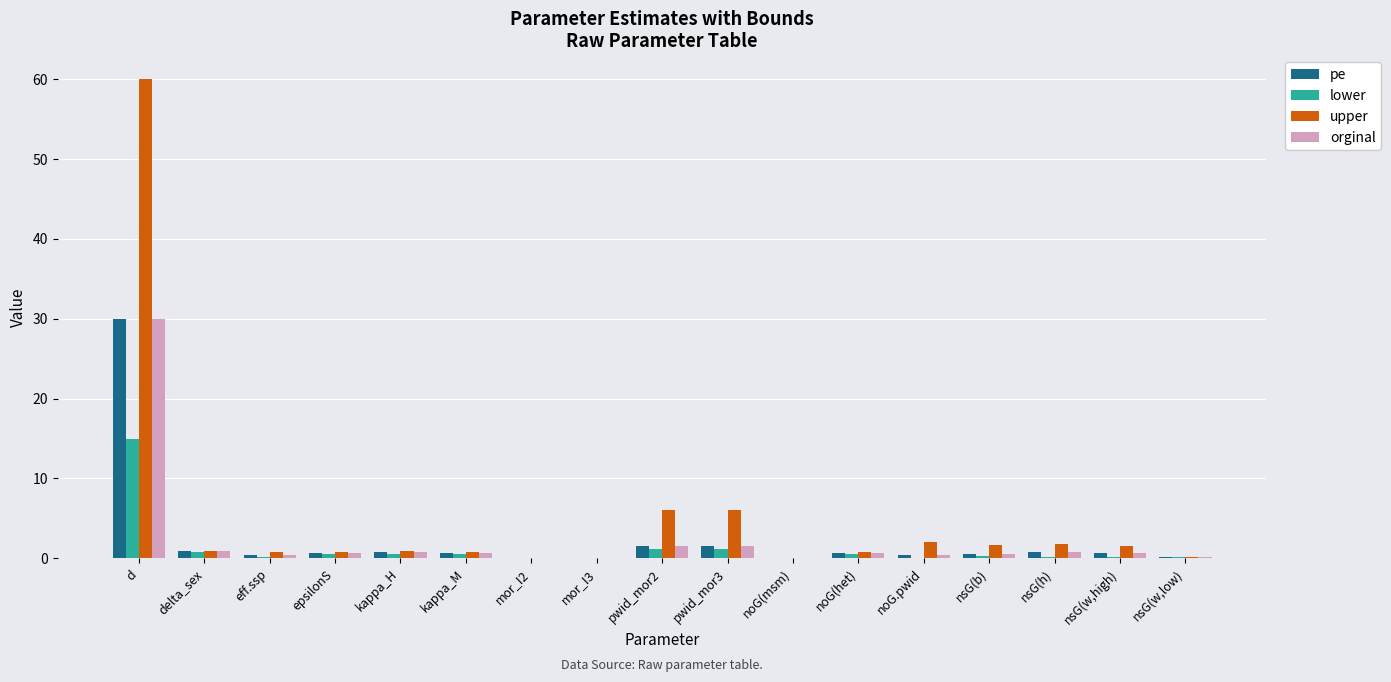

What is the highest value of the upper series?

60.0